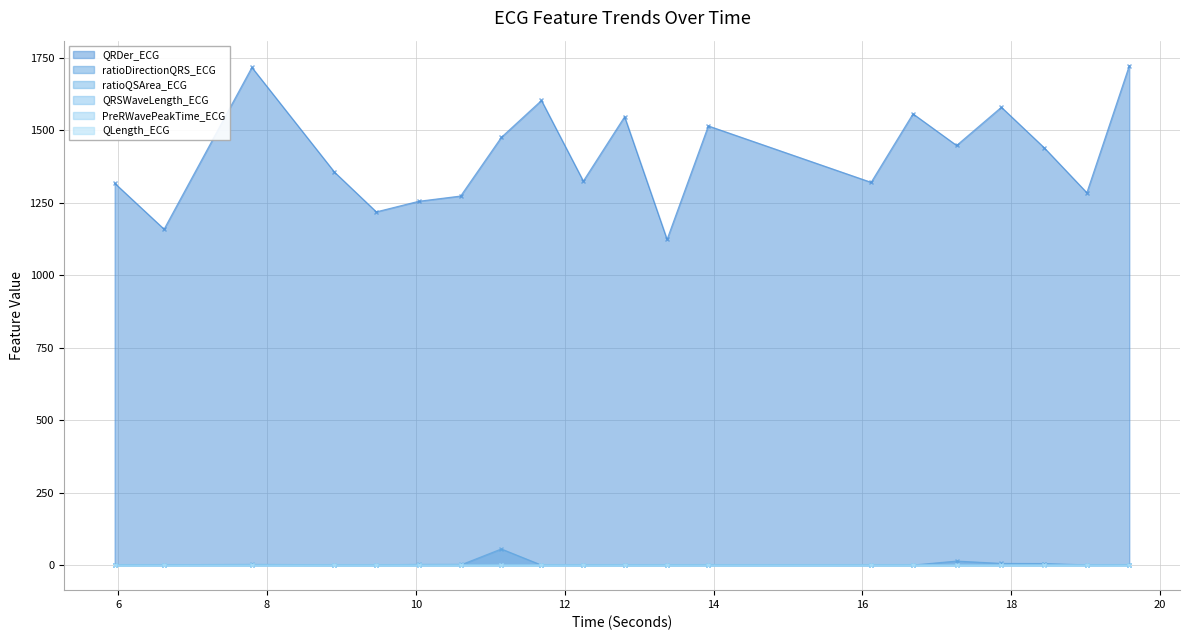

The ratioQSArea_ECG series shows 1.3 at 5.953125. True or false?

True